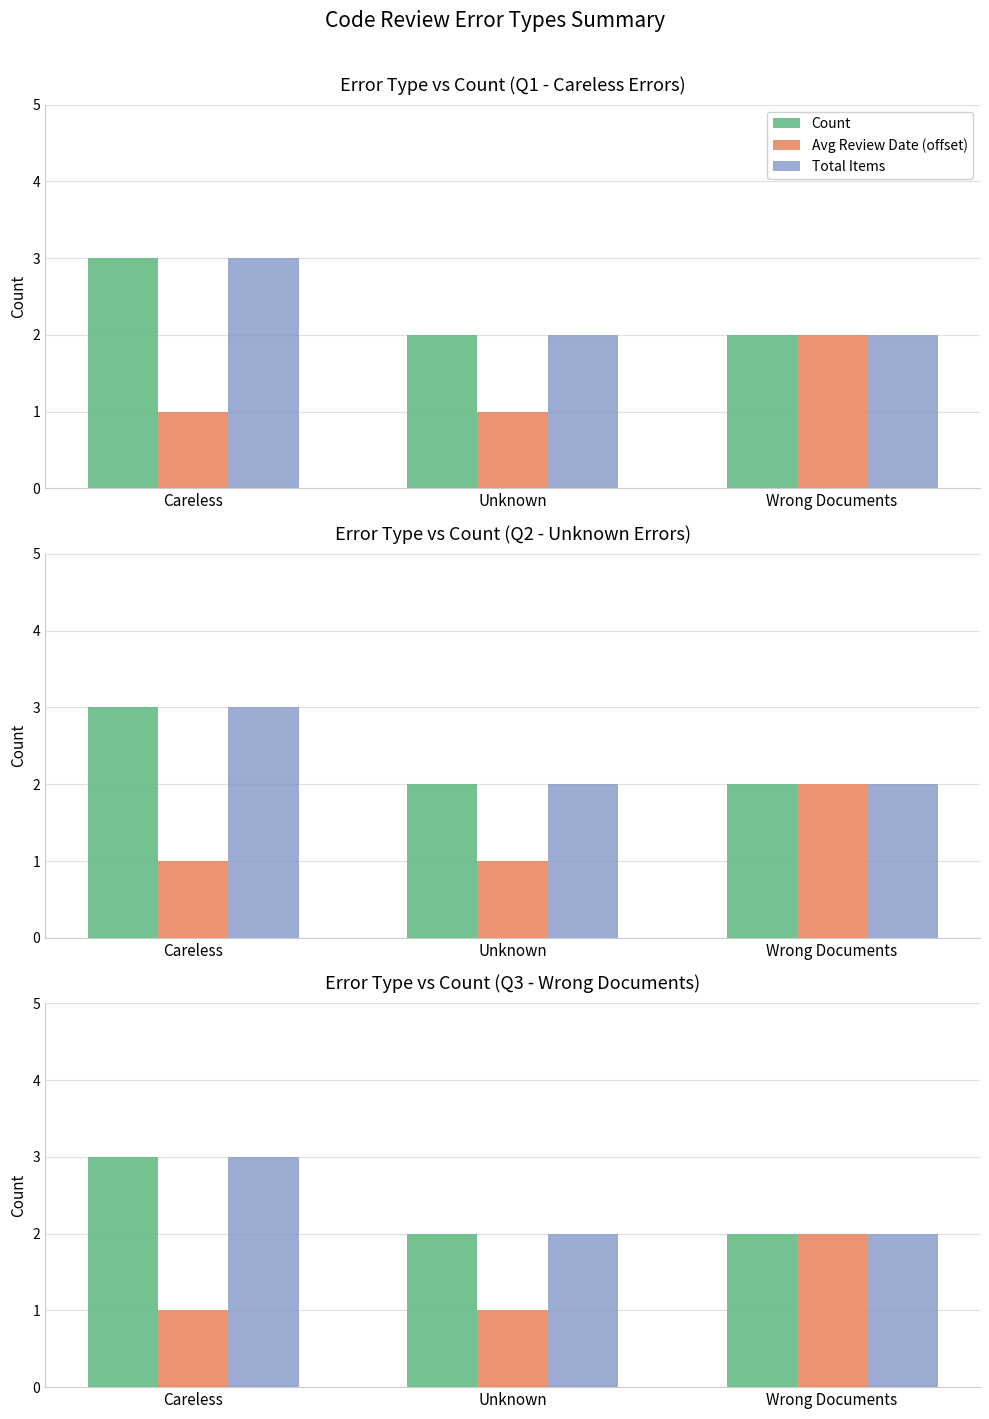

Which series has the largest range (max minus min)?

Count